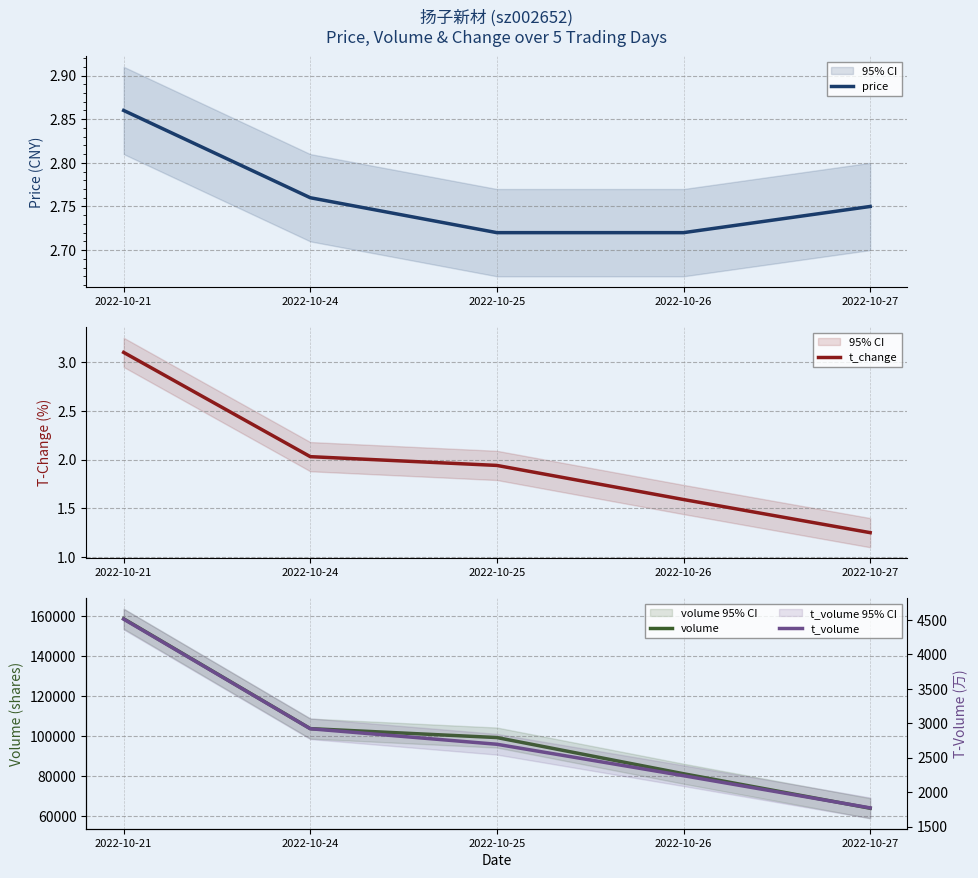

Which series has the largest total across all categories?

volume